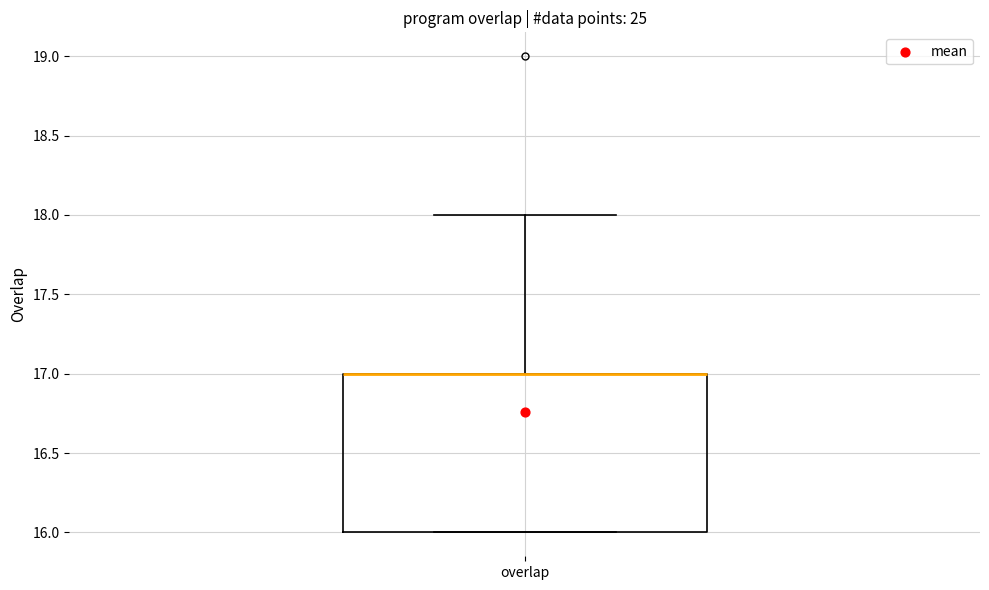

Transcribe this box plot: give where the median line is, the range the box spans, and where the two whiskers end, as read against the y-axis. The values are not printed on the chart, so give them approximately, as read against the axis.

median 17 (drawn on the box's upper edge), box 16 to 17, whiskers 16 to 18